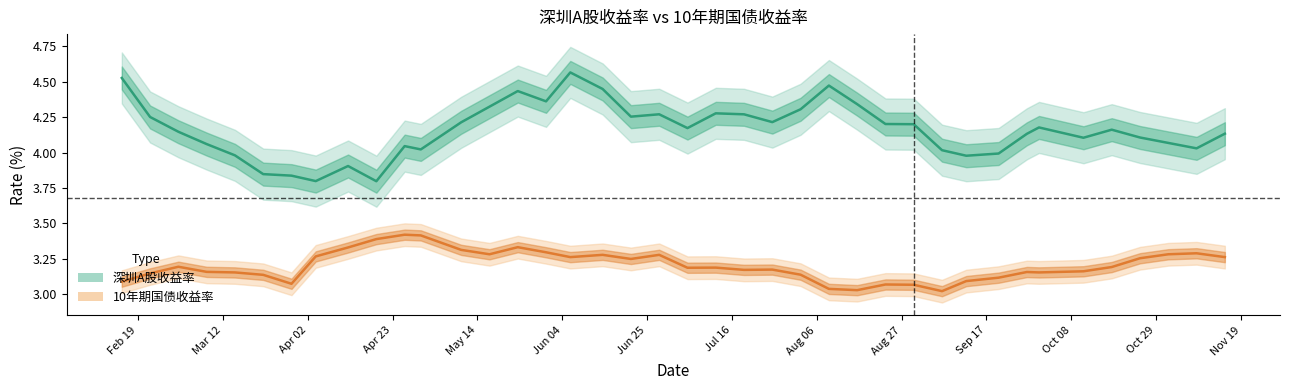

Does the chart display data point markers on the line(s)?

No